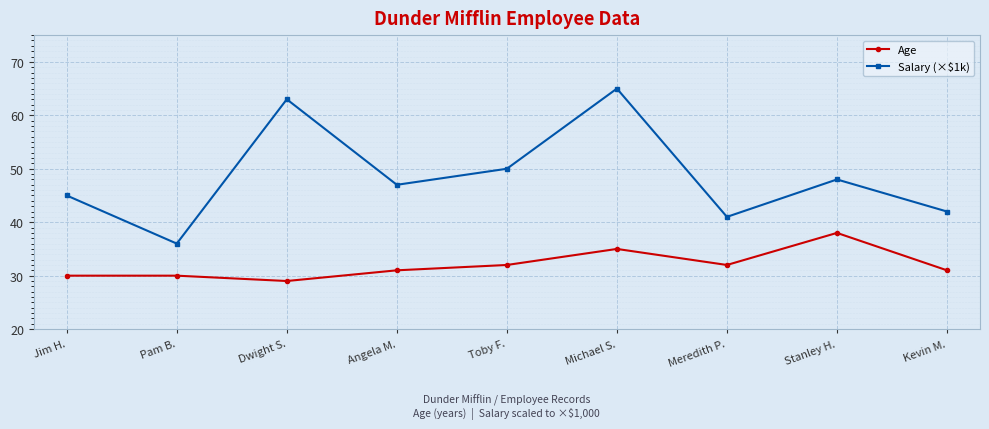

In Age, how many points are lower than both neighbors (excluding endpoints)?

2